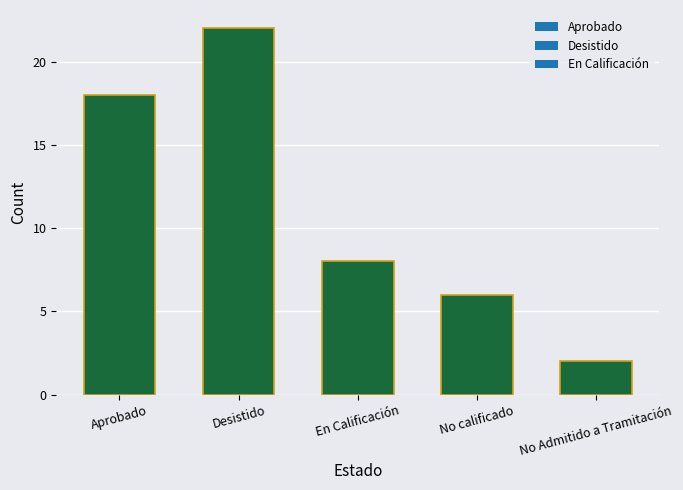

What is the average value?

11